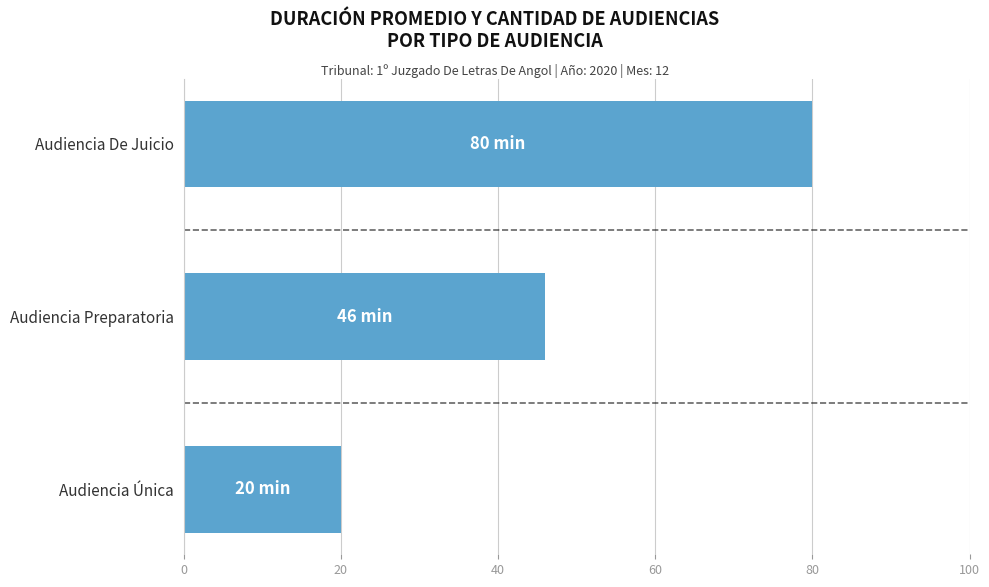

The value at Audiencia De Juicio is 26. True or false?

False